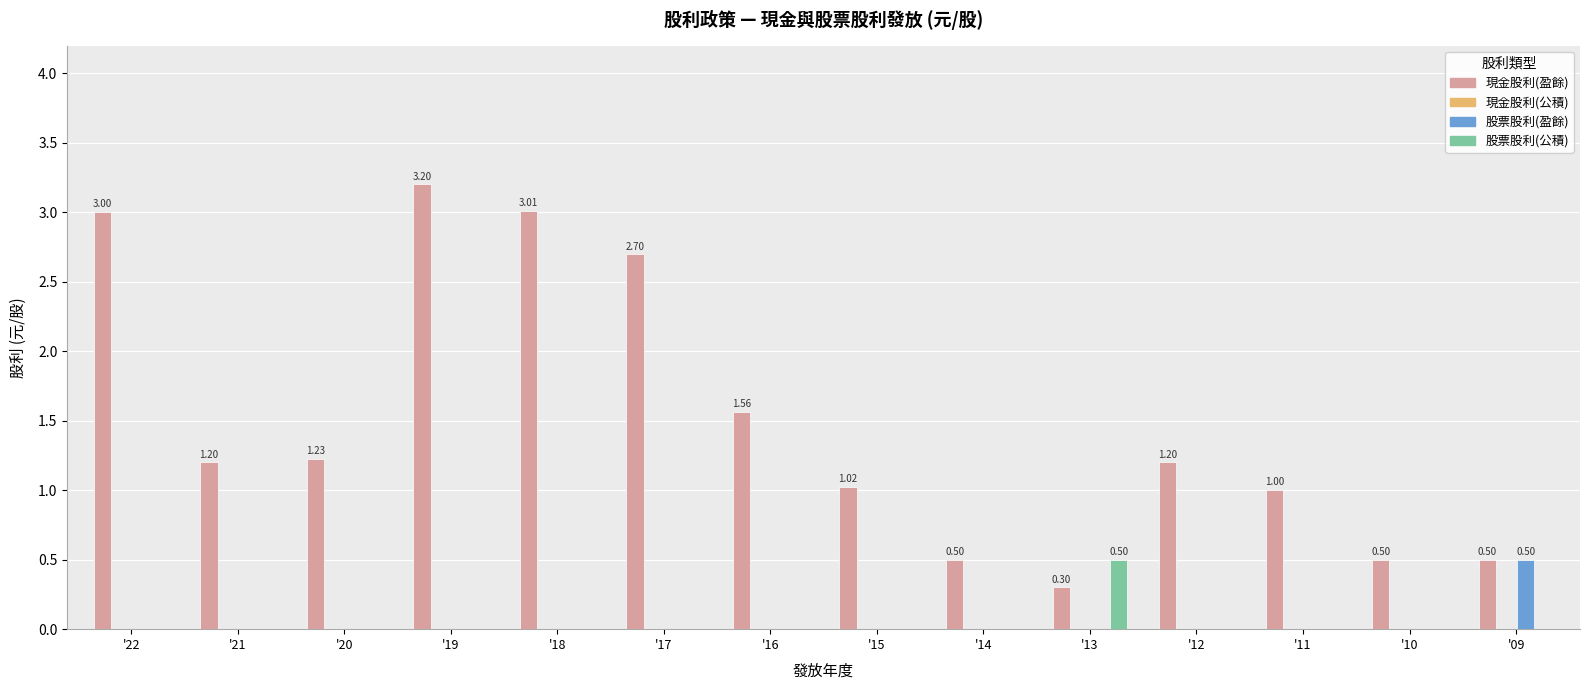

What is the sum of all 現金股利(盈餘) values?

20.9